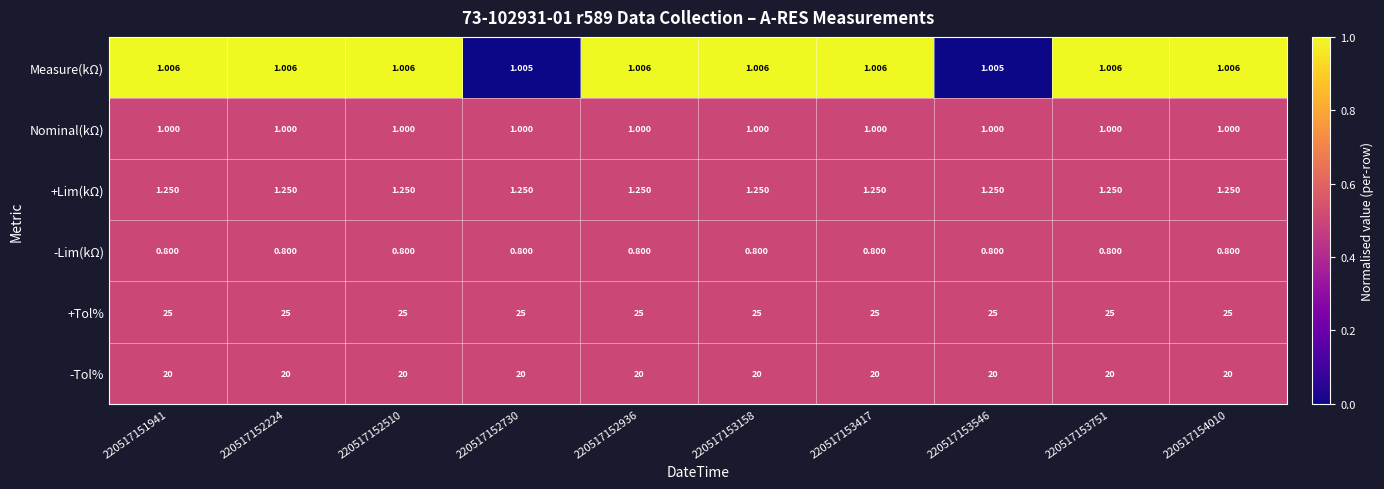

At 220517153751, list the series in order from smallest to largest.

-Lim(kΩ), Nominal(kΩ), Measure(kΩ), +Lim(kΩ), -Tol%, +Tol%